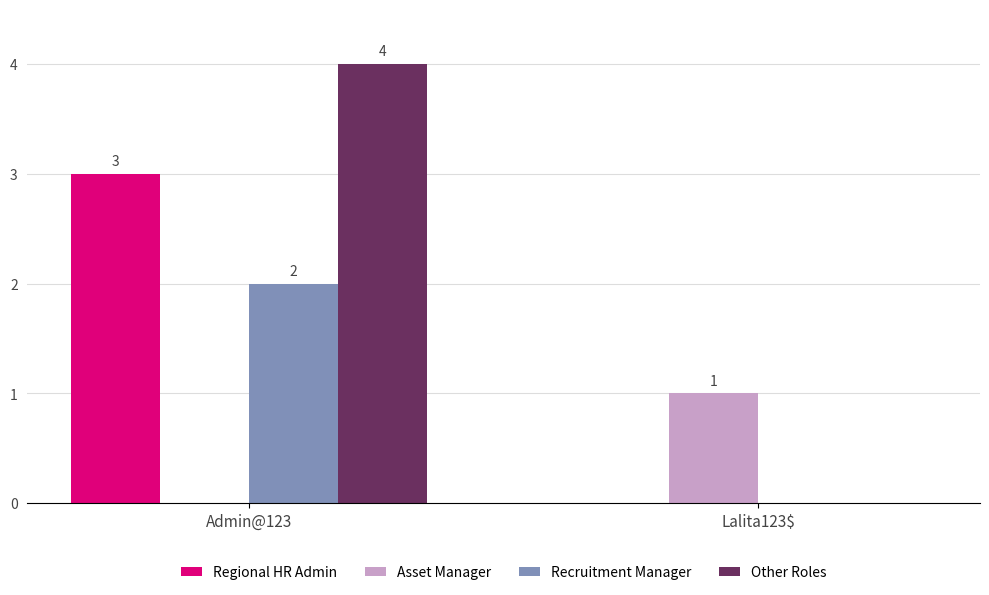

At which label is Regional HR Admin closest to 1?

Lalita123$